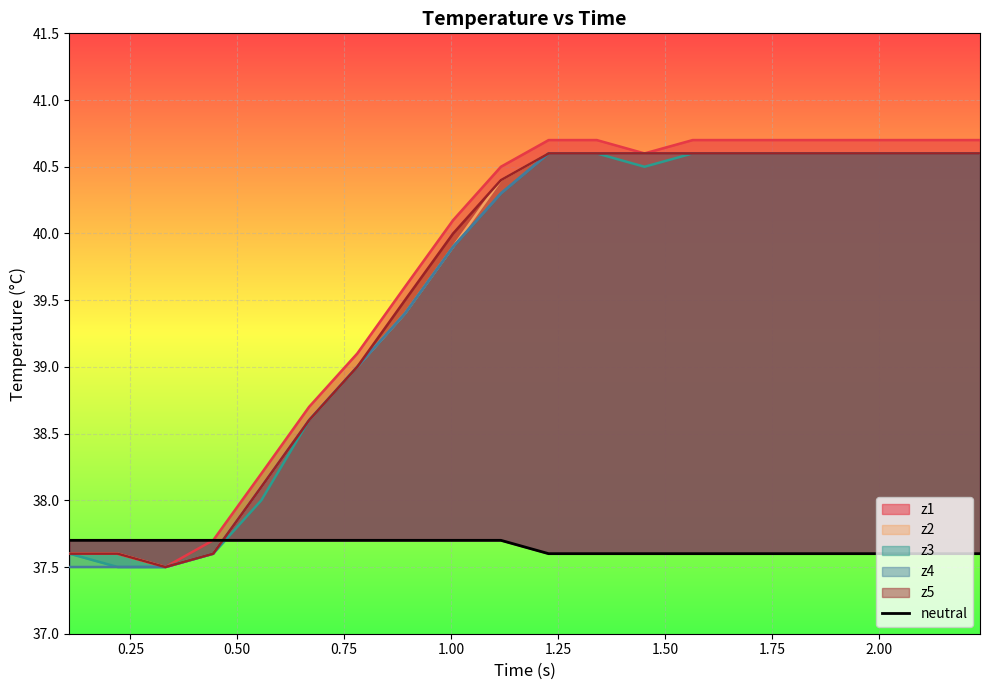

How many values are between 37 and 38?

20